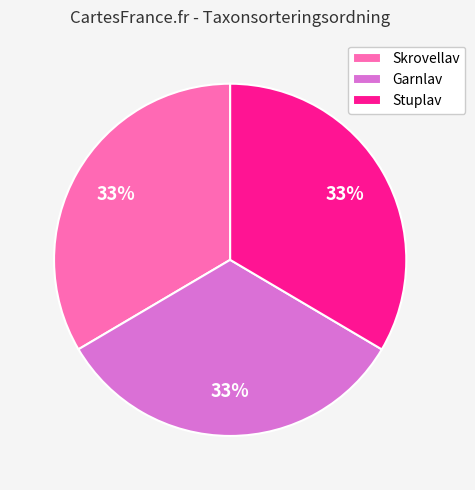

Do Skrovellav and Stuplav together represent more than half of the pie?

Yes